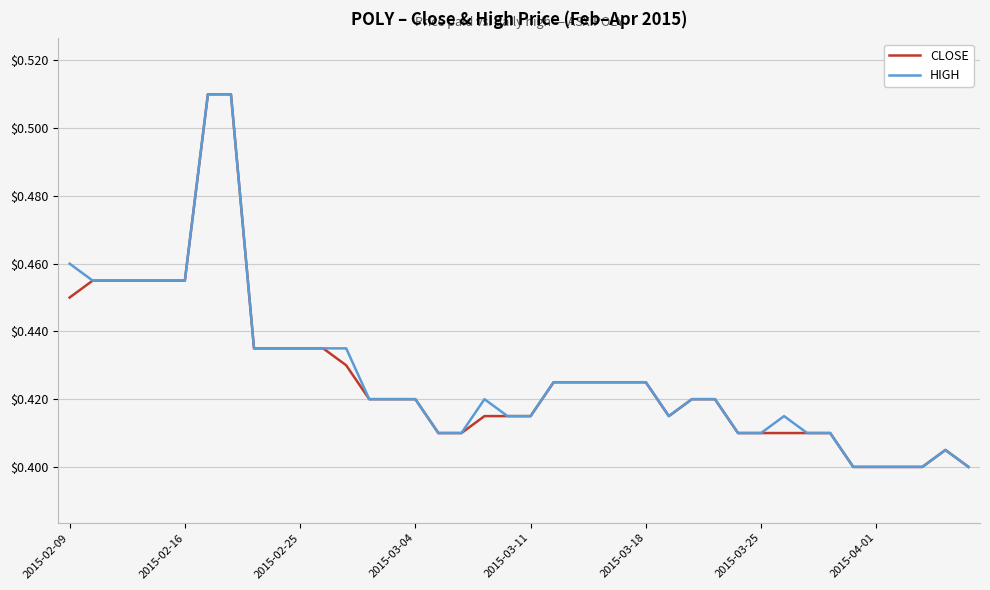

How many lines are shown in the chart?

2